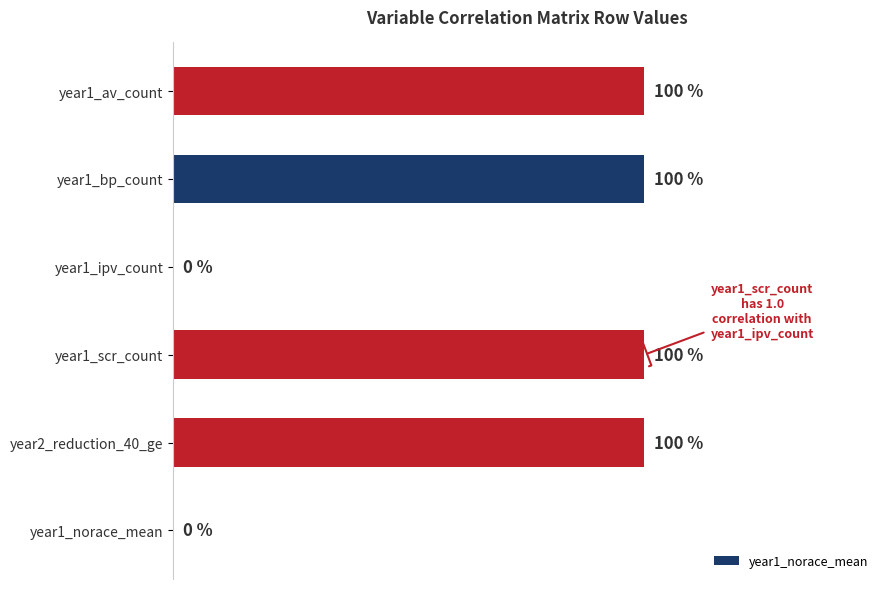

How many data points are less than 1?

2